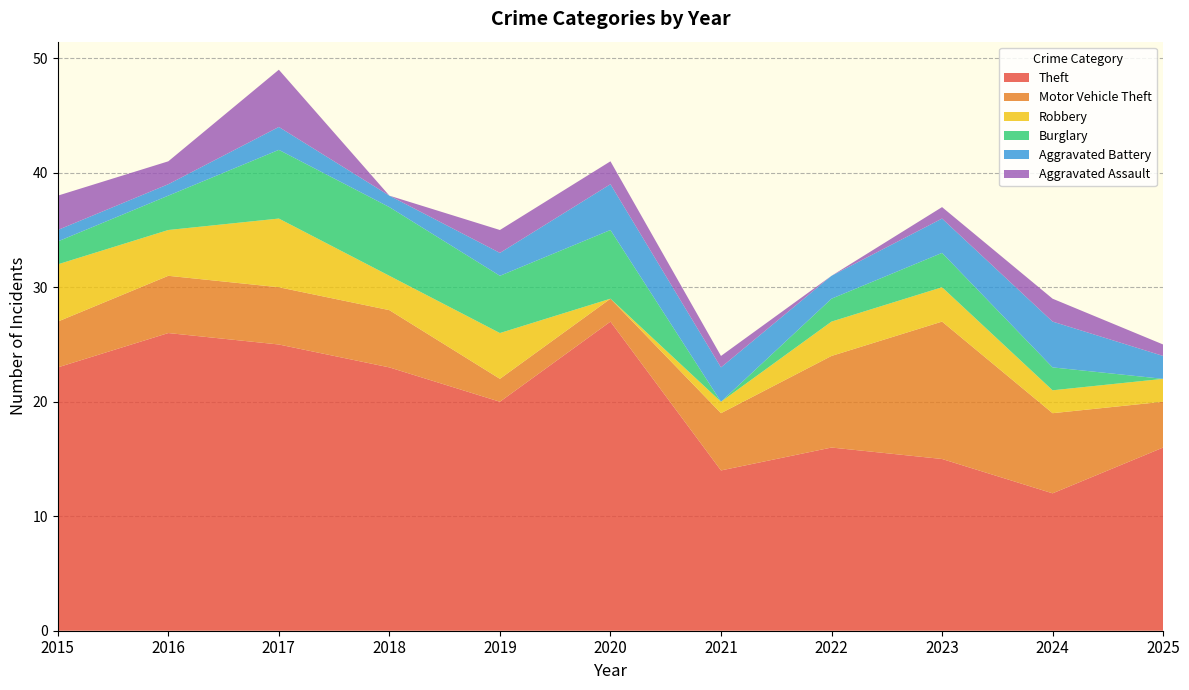

Reading left to right, what are all the values shown in this chart?

Theft: 2015=23	2016=26	2017=25	2018=23	2019=20	2020=27	2021=14	2022=16	2023=15	2024=12	2025=16
Motor Vehicle Theft: 2015=4	2016=5	2017=5	2018=5	2019=2	2020=2	2021=5	2022=8	2023=12	2024=7	2025=4
Robbery: 2015=5	2016=4	2017=6	2018=3	2019=4	2020=0	2021=1	2022=3	2023=3	2024=2	2025=2
Burglary: 2015=2	2016=3	2017=6	2018=6	2019=5	2020=6	2021=0	2022=2	2023=3	2024=2	2025=0
Aggravated Battery: 2015=1	2016=1	2017=2	2018=1	2019=2	2020=4	2021=3	2022=2	2023=3	2024=4	2025=2
Aggravated Assault: 2015=3	2016=2	2017=5	2018=0	2019=2	2020=2	2021=1	2022=0	2023=1	2024=2	2025=1